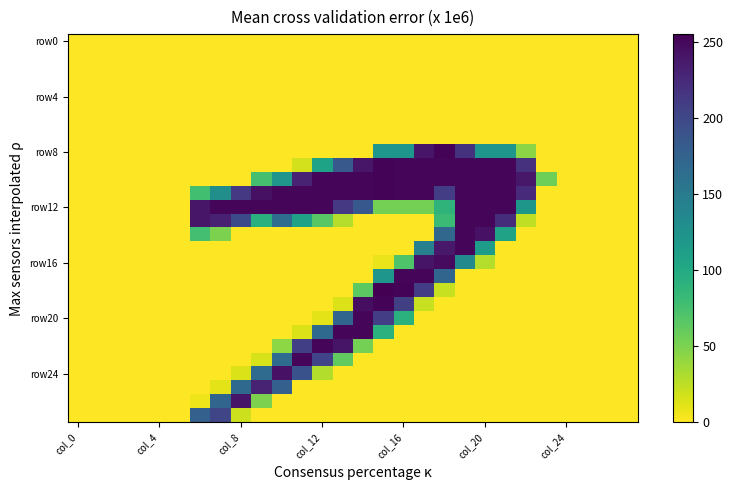

At which category is the sum across all series the highest?

19